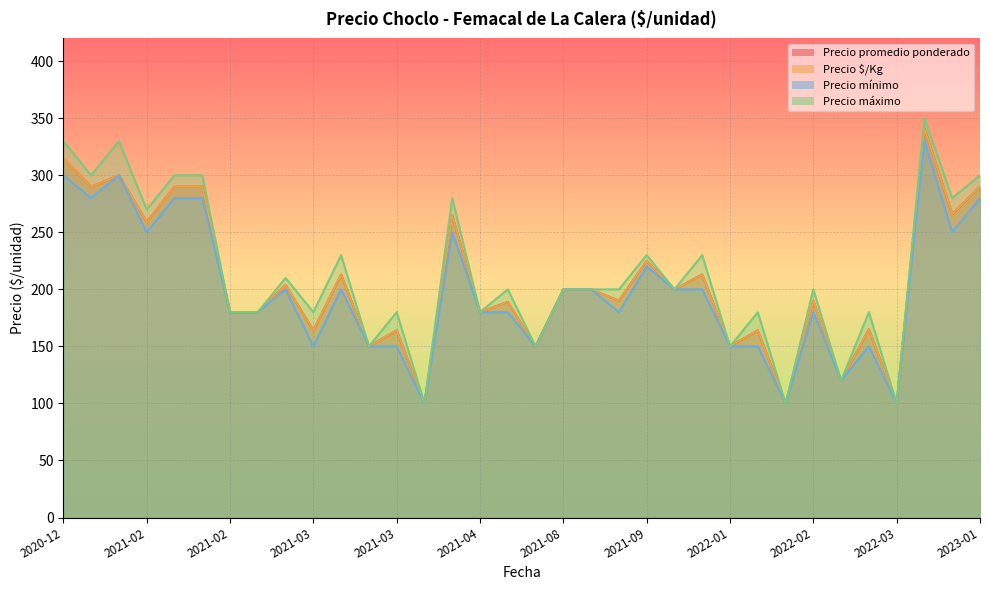

The Precio $/Kg series shows 315 at 2020-12. True or false?

True